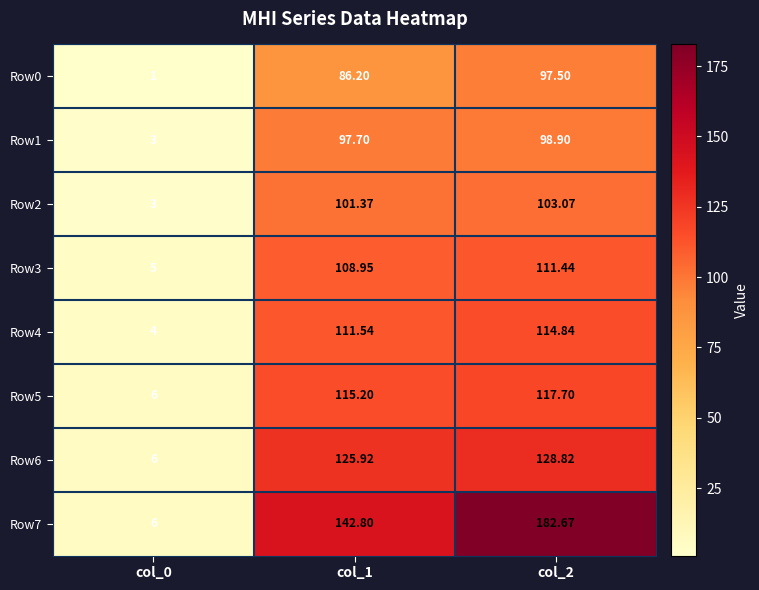

How many distinct data groups are displayed?

8